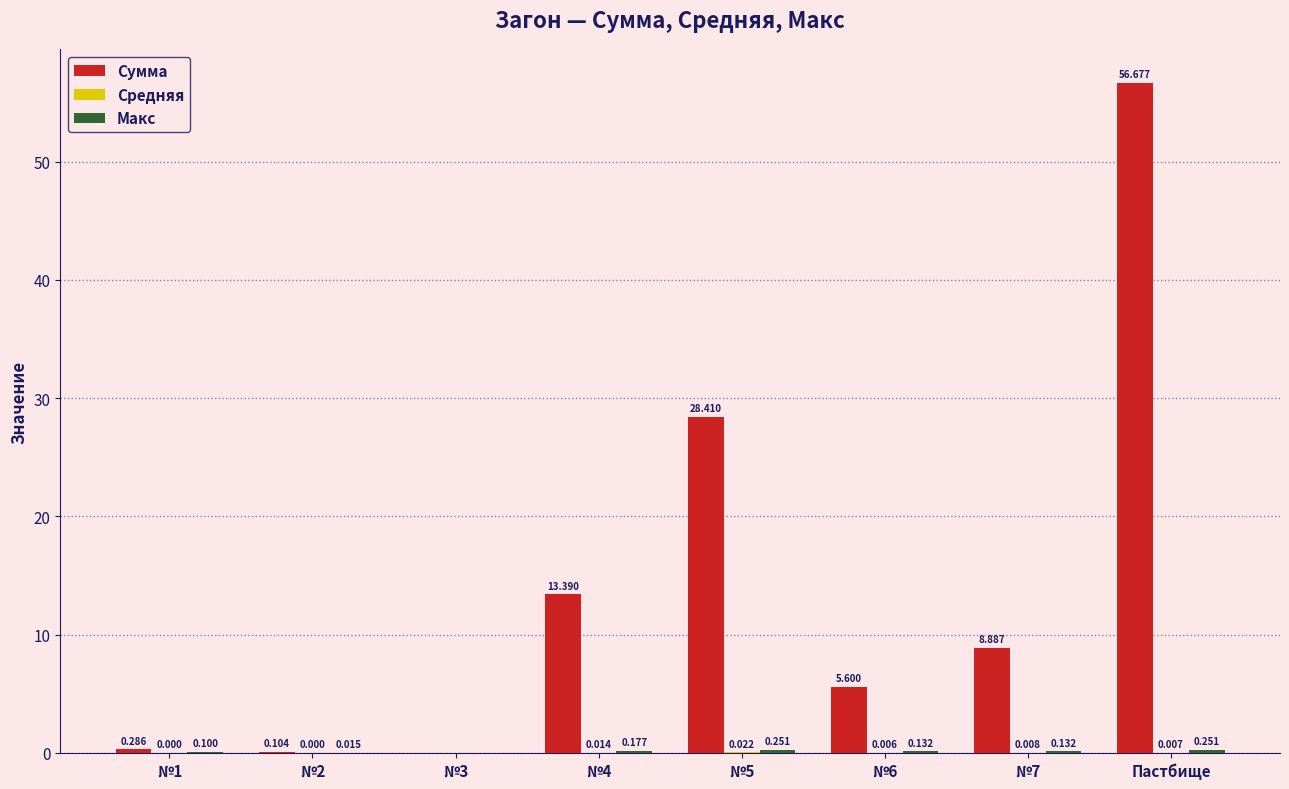

Which series changed the most between №3 and №5?

Сумма